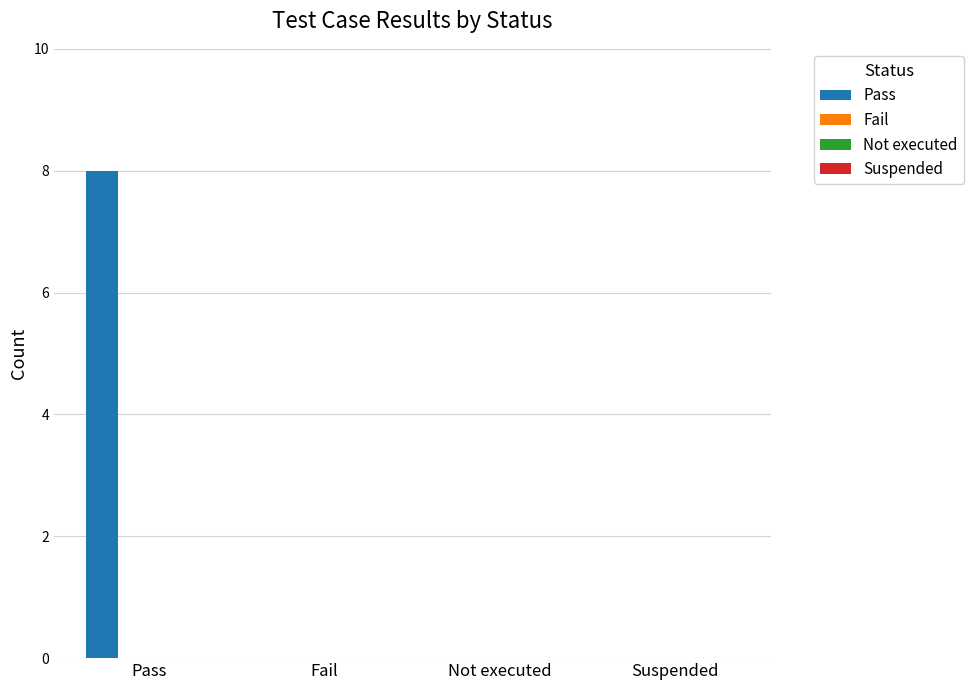

Are the bars grouped side by side (vs. stacked)?

No